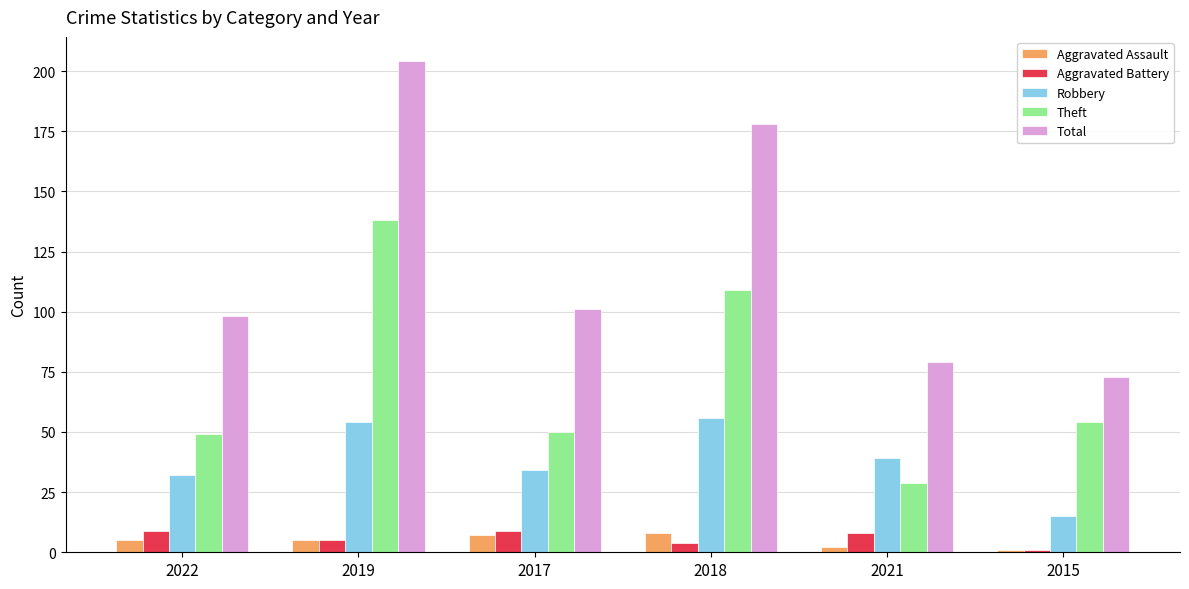

Is the value of Aggravated Assault at 2018 greater than the value of Theft at 2018?

No